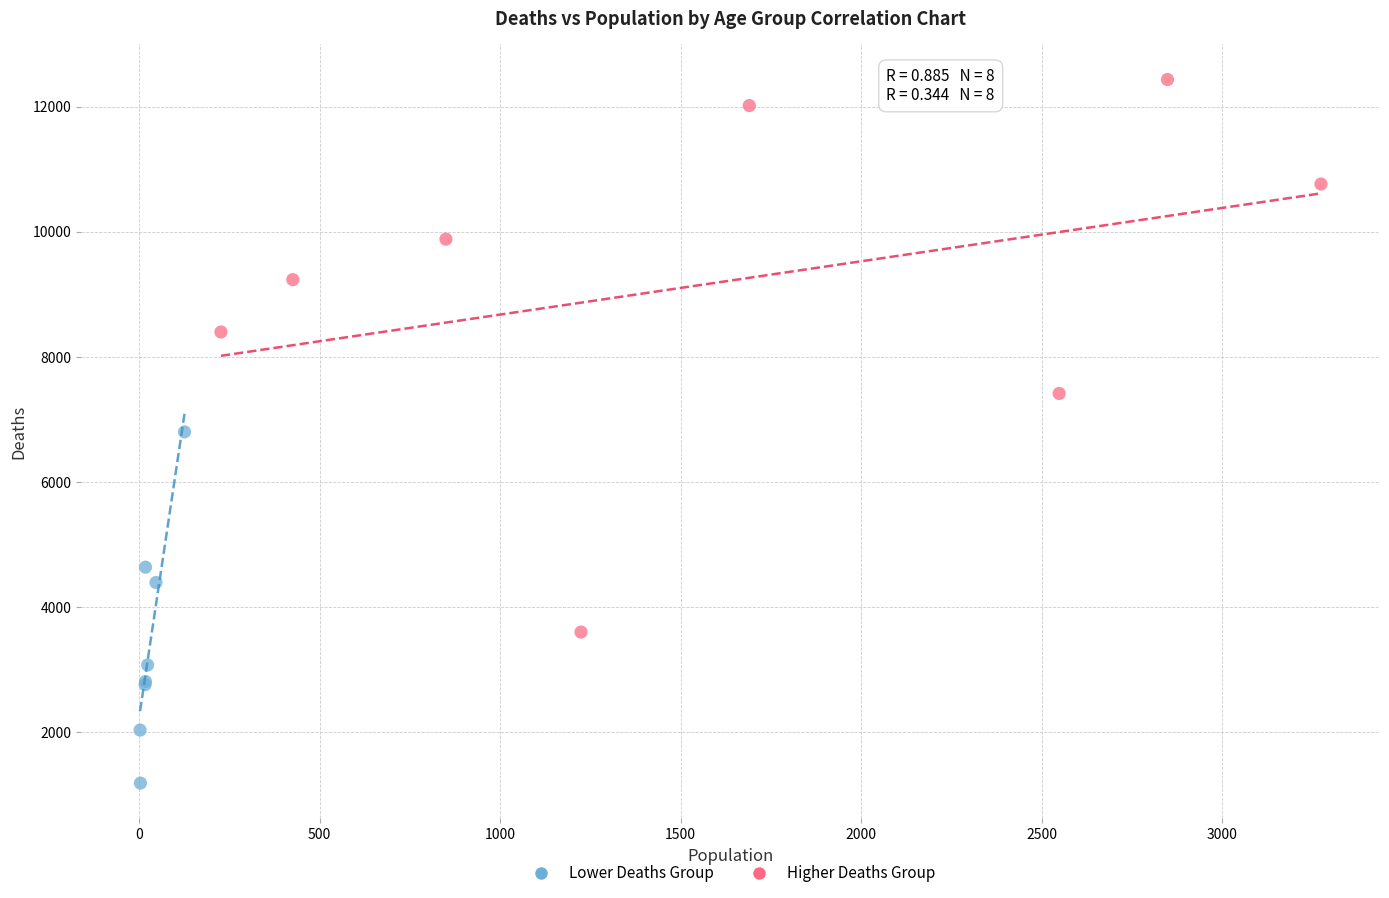

Which series has the largest Y range (max minus min)?

Higher Deaths Group